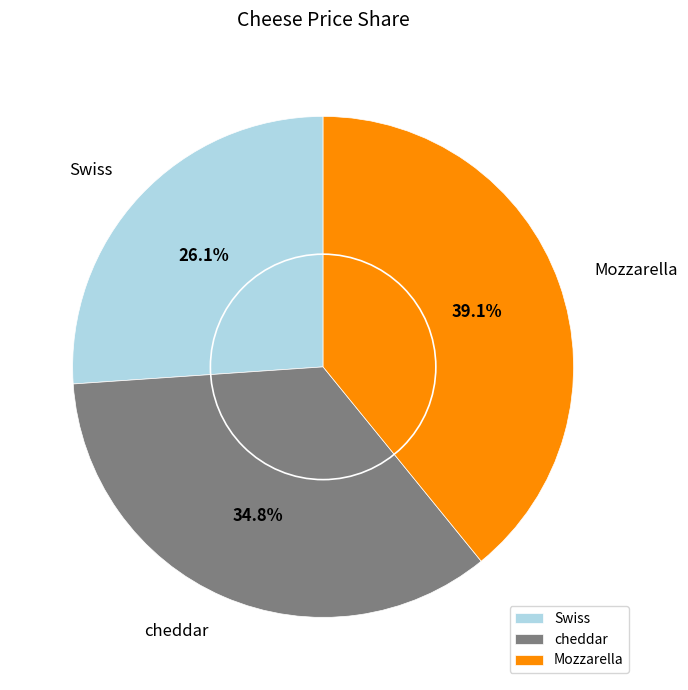

To the nearest percent, what is the difference between the Swiss and Mozzarella slice percentages?

13%